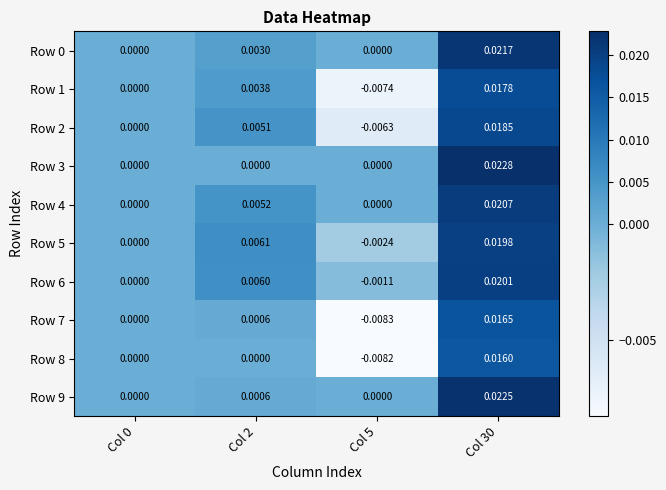

Which series has the widest spread of values?

Row 1